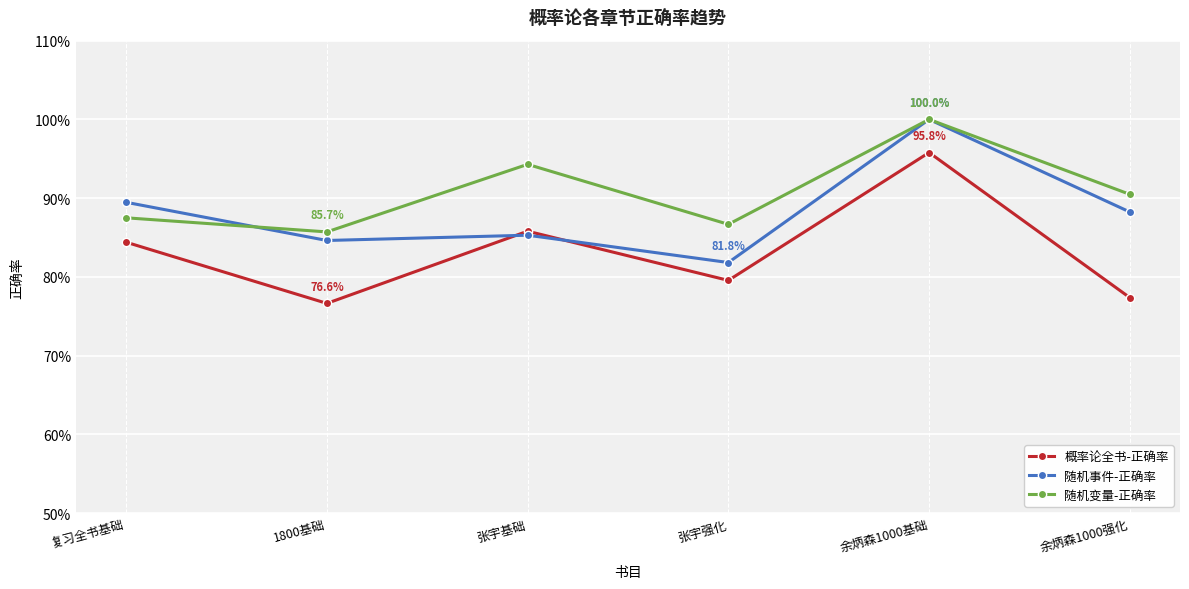

Is the value of 概率论全书-正确率 at 张宇强化 greater than the value of 随机变量-正确率 at 复习全书基础?

No